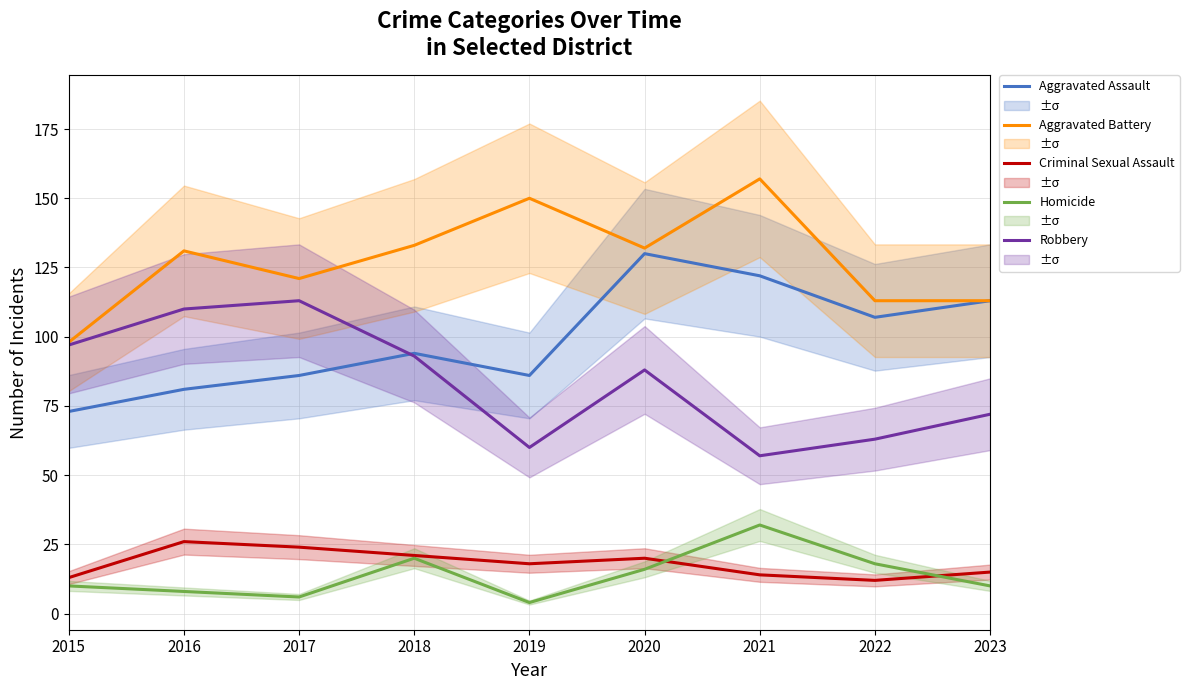

What is the average value of the Aggravated Battery series?

128